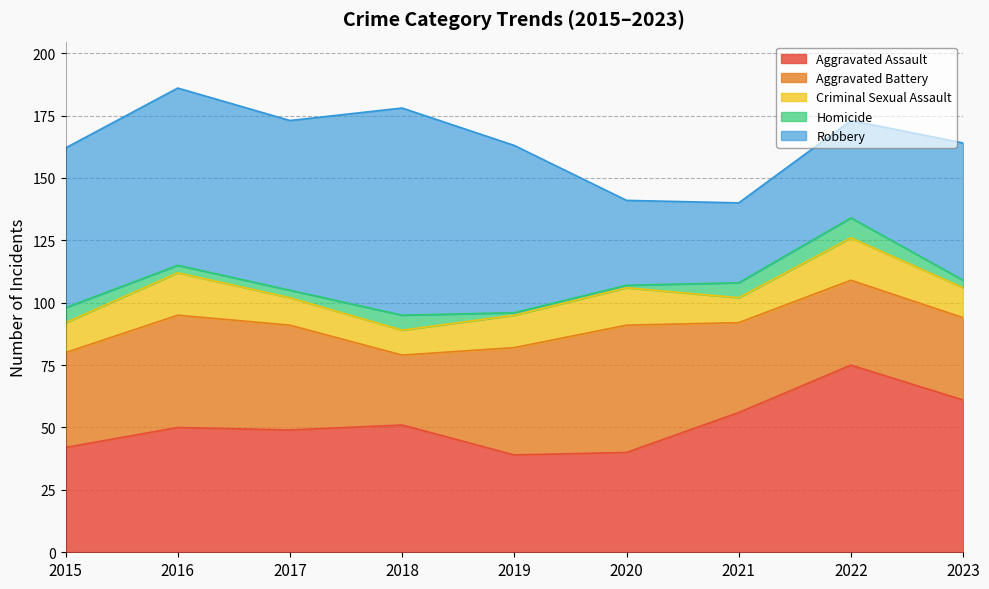

What is the average value of the Homicide series?

4